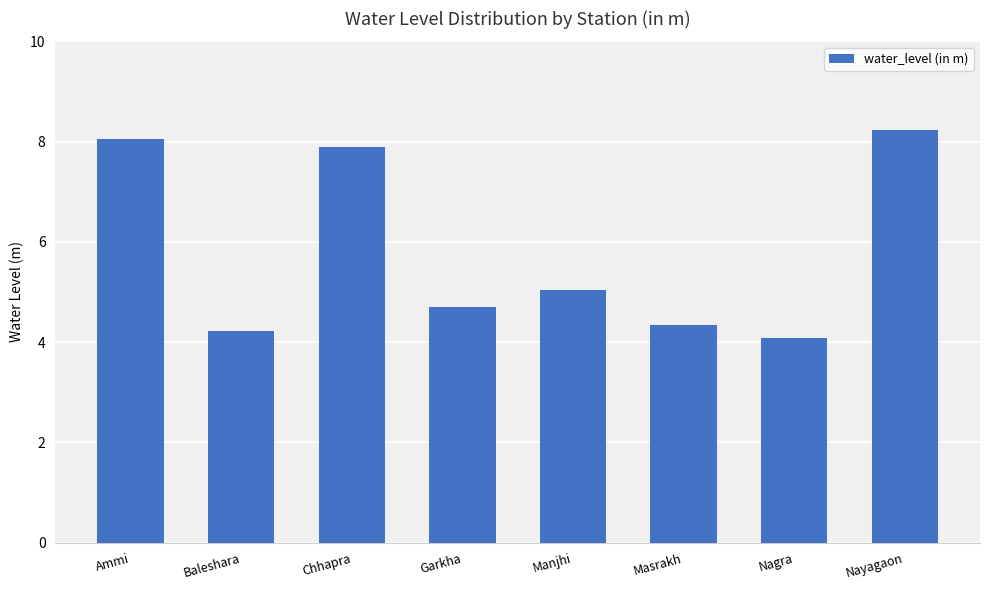

What is the minimum value shown in the chart?

4.1